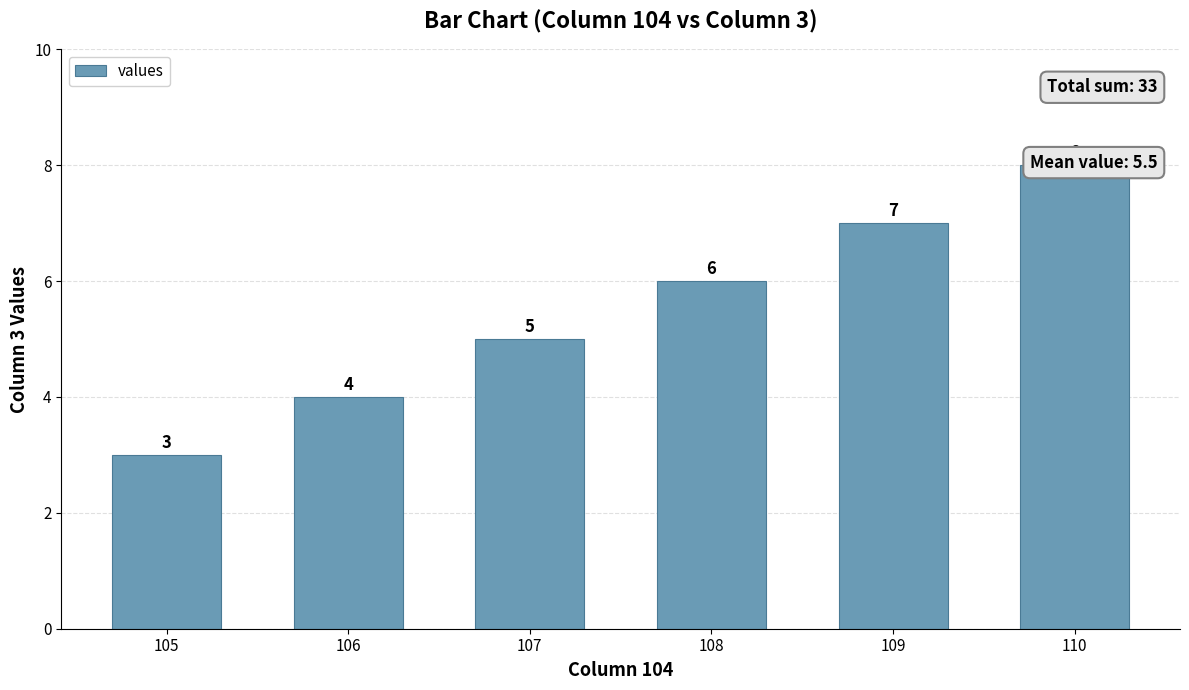

What is the greatest value displayed?

8